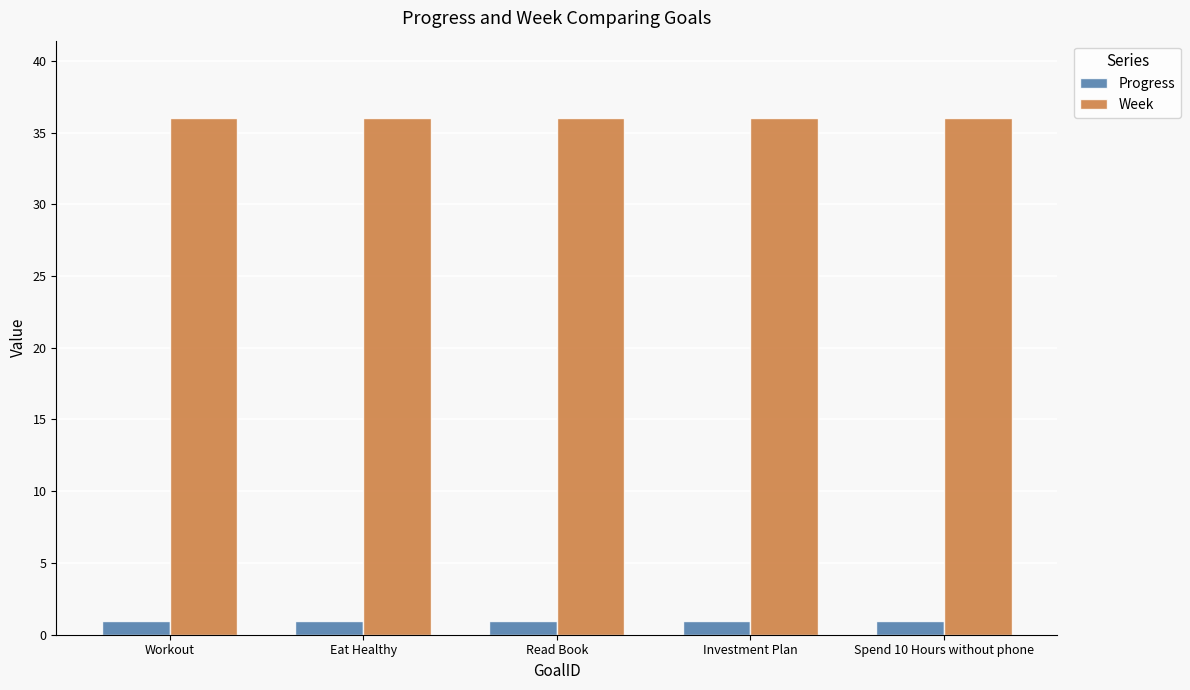

What is the maximum value shown in the chart?

36.0